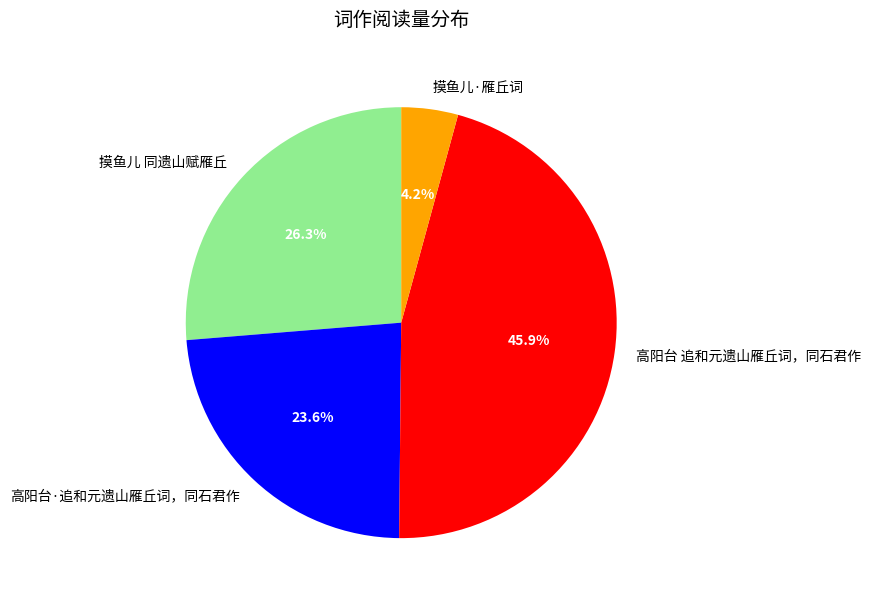

Between 摸鱼儿 同遗山赋雁丘 and 摸鱼儿·雁丘词, which is larger?

摸鱼儿 同遗山赋雁丘